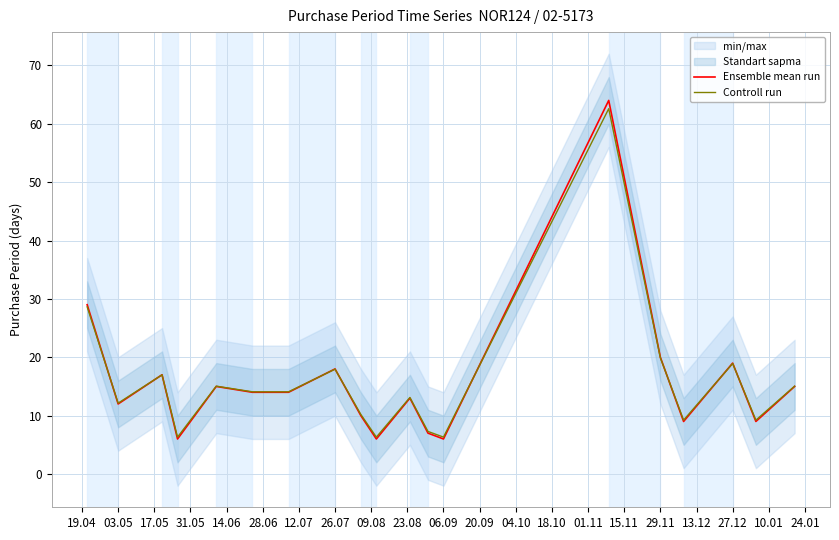

What is the highest value of the Ensemble mean run series?

64.0